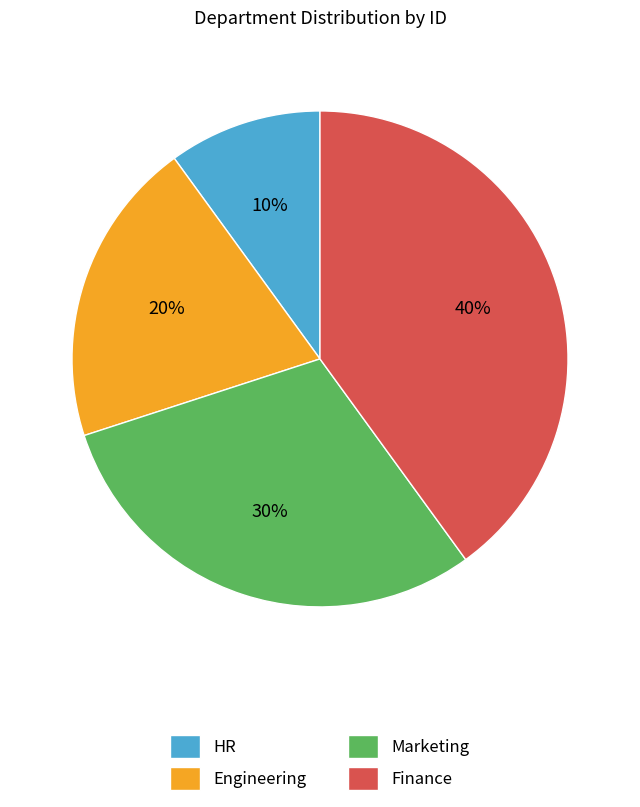

Count the number of slices in the pie.

4